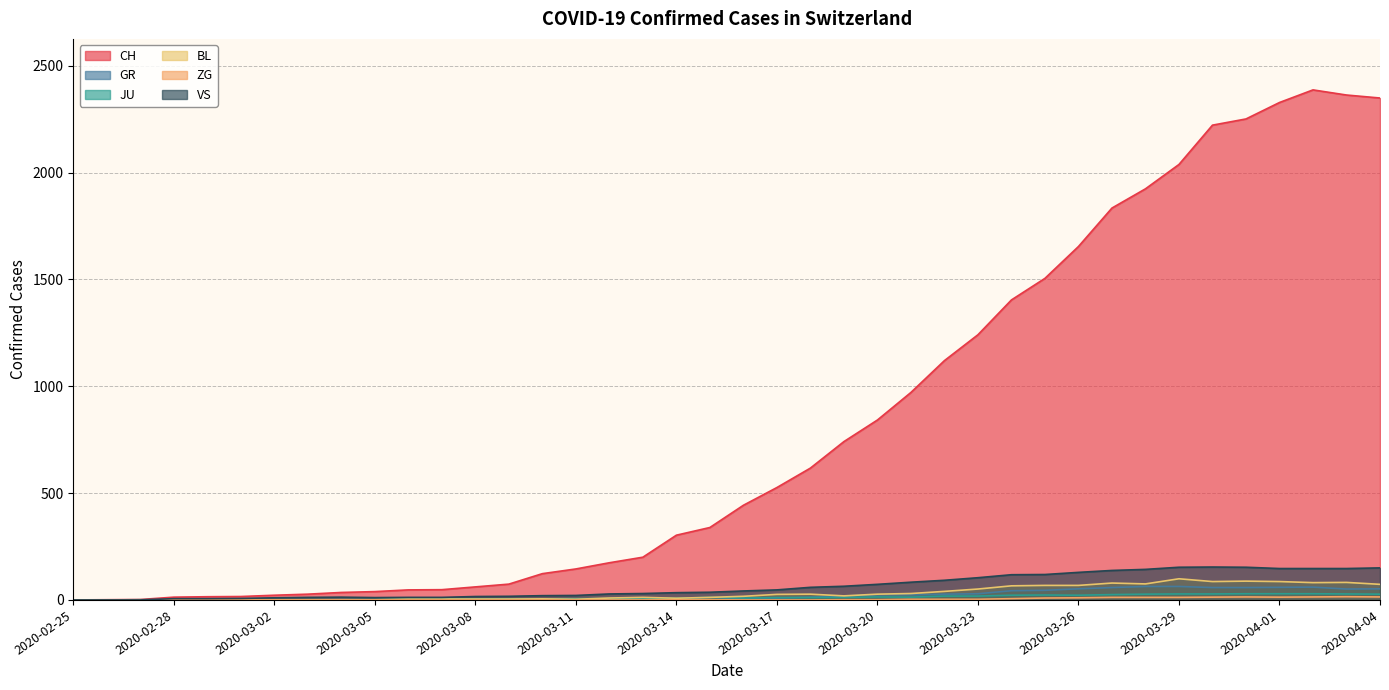

In ZG, how many points are higher than both neighbors (excluding endpoints)?

2